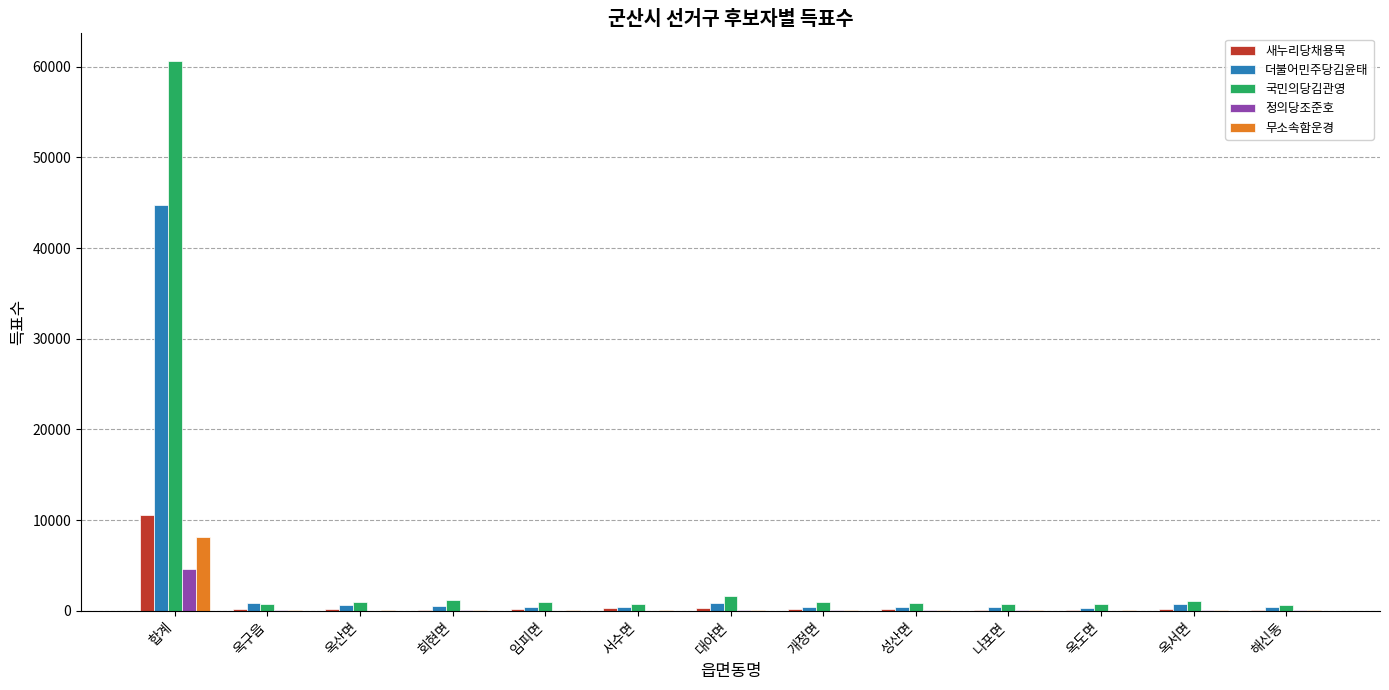

How many categories are shown in the chart?

13